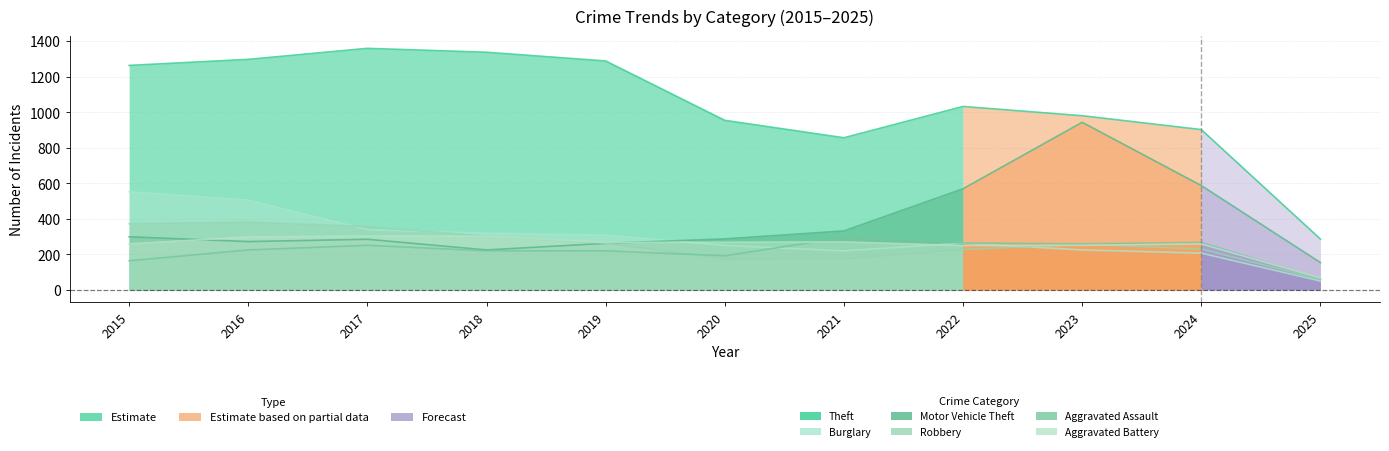

How many interior local valleys does the Burglary series have?

1